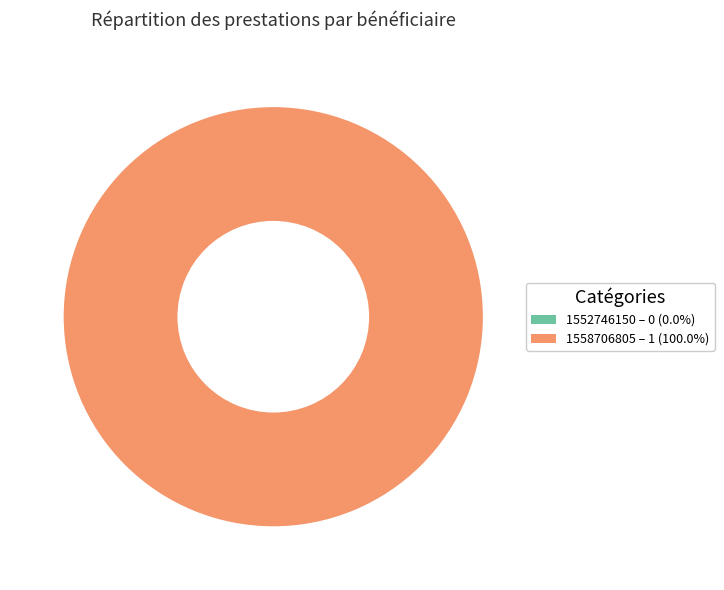

Which category has the biggest portion of the pie?

1558706805